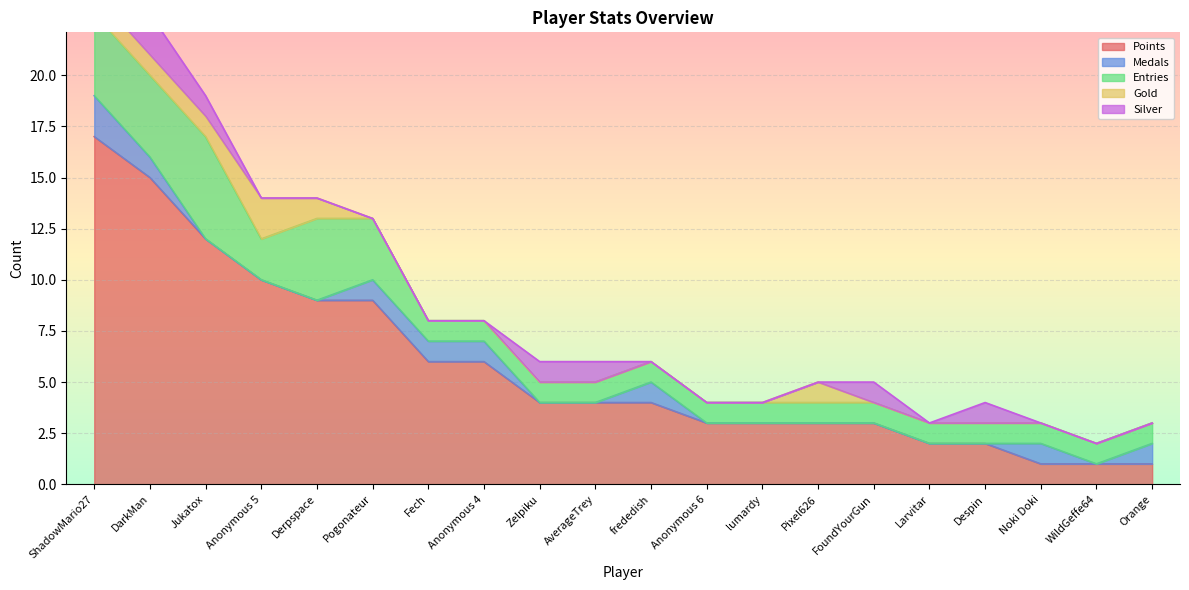

Reading left to right, what are all the values shown in this chart?

Points: ShadowMario27=17	DarkMan=15	Jukatox=12	Anonymous 5=10	Derpspace=9	Pogonateur=9	Fech=6	Anonymous 4=6	Zelpiku=4	AverageTrey=4	frededish=4	Anonymous 6=3	lumardy=3	Pixel626=3	FoundYourGun=3	Larvitar=2	Despin=2	Noki Doki=1	WildGeffe64=1	Orange=1
Medals: ShadowMario27=2	DarkMan=1	Jukatox=0	Anonymous 5=0	Derpspace=0	Pogonateur=1	Fech=1	Anonymous 4=1	Zelpiku=0	AverageTrey=0	frededish=1	Anonymous 6=0	lumardy=0	Pixel626=0	FoundYourGun=0	Larvitar=0	Despin=0	Noki Doki=1	WildGeffe64=0	Orange=1
Entries: ShadowMario27=4	DarkMan=4	Jukatox=5	Anonymous 5=2	Derpspace=4	Pogonateur=3	Fech=1	Anonymous 4=1	Zelpiku=1	AverageTrey=1	frededish=1	Anonymous 6=1	lumardy=1	Pixel626=1	FoundYourGun=1	Larvitar=1	Despin=1	Noki Doki=1	WildGeffe64=1	Orange=1
Gold: ShadowMario27=1	DarkMan=1	Jukatox=1	Anonymous 5=2	Derpspace=1	Pogonateur=0	Fech=0	Anonymous 4=0	Zelpiku=0	AverageTrey=0	frededish=0	Anonymous 6=0	lumardy=0	Pixel626=1	FoundYourGun=0	Larvitar=0	Despin=0	Noki Doki=0	WildGeffe64=0	Orange=0
Silver: ShadowMario27=1	DarkMan=2	Jukatox=1	Anonymous 5=0	Derpspace=0	Pogonateur=0	Fech=0	Anonymous 4=0	Zelpiku=1	AverageTrey=1	frededish=0	Anonymous 6=0	lumardy=0	Pixel626=0	FoundYourGun=1	Larvitar=0	Despin=1	Noki Doki=0	WildGeffe64=0	Orange=0